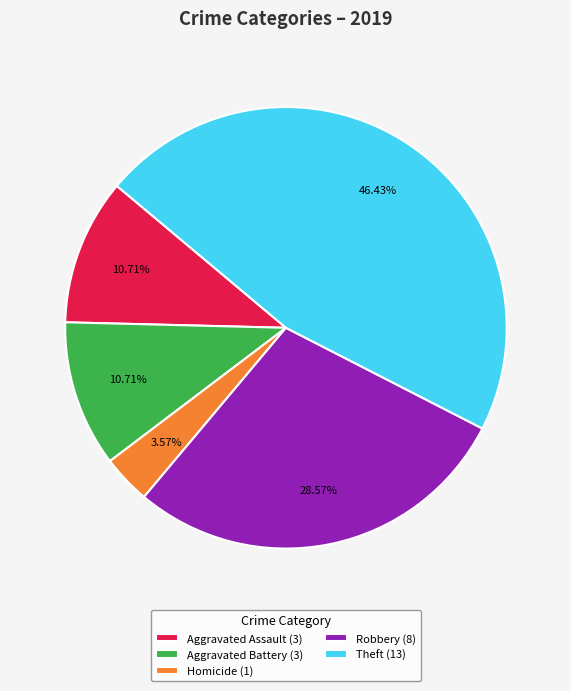

Does Homicide (1) account for over 50% of the chart?

No